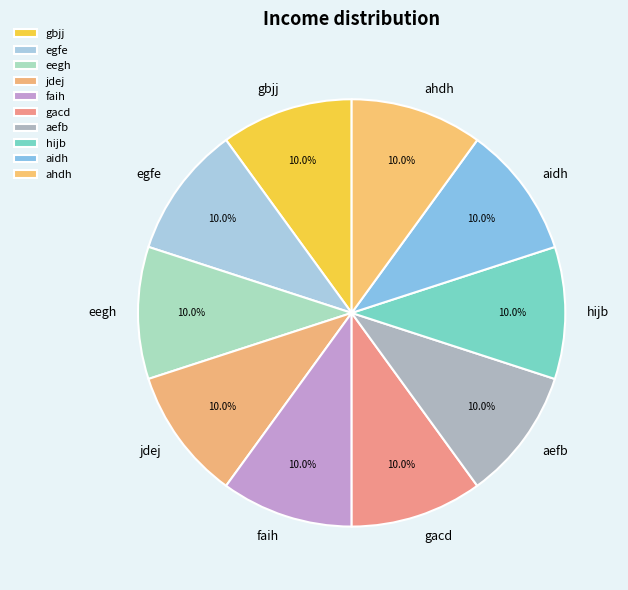

What portion of the pie excludes gbjj?

90.0%